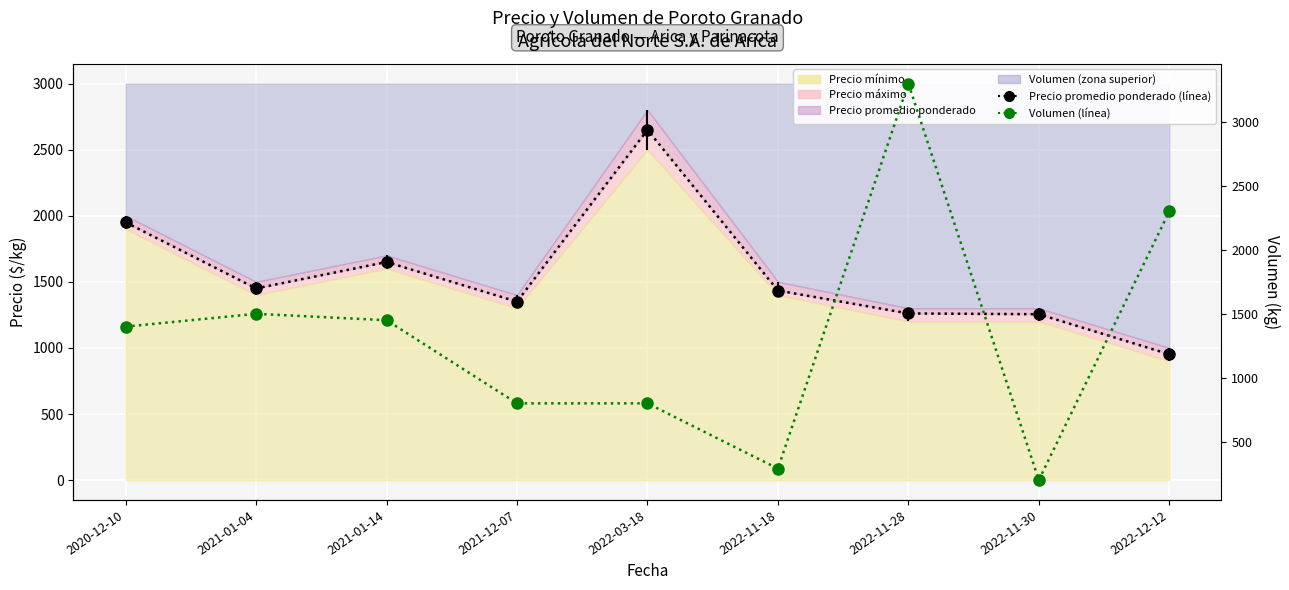

What is the sum of all Volumen values?

12040